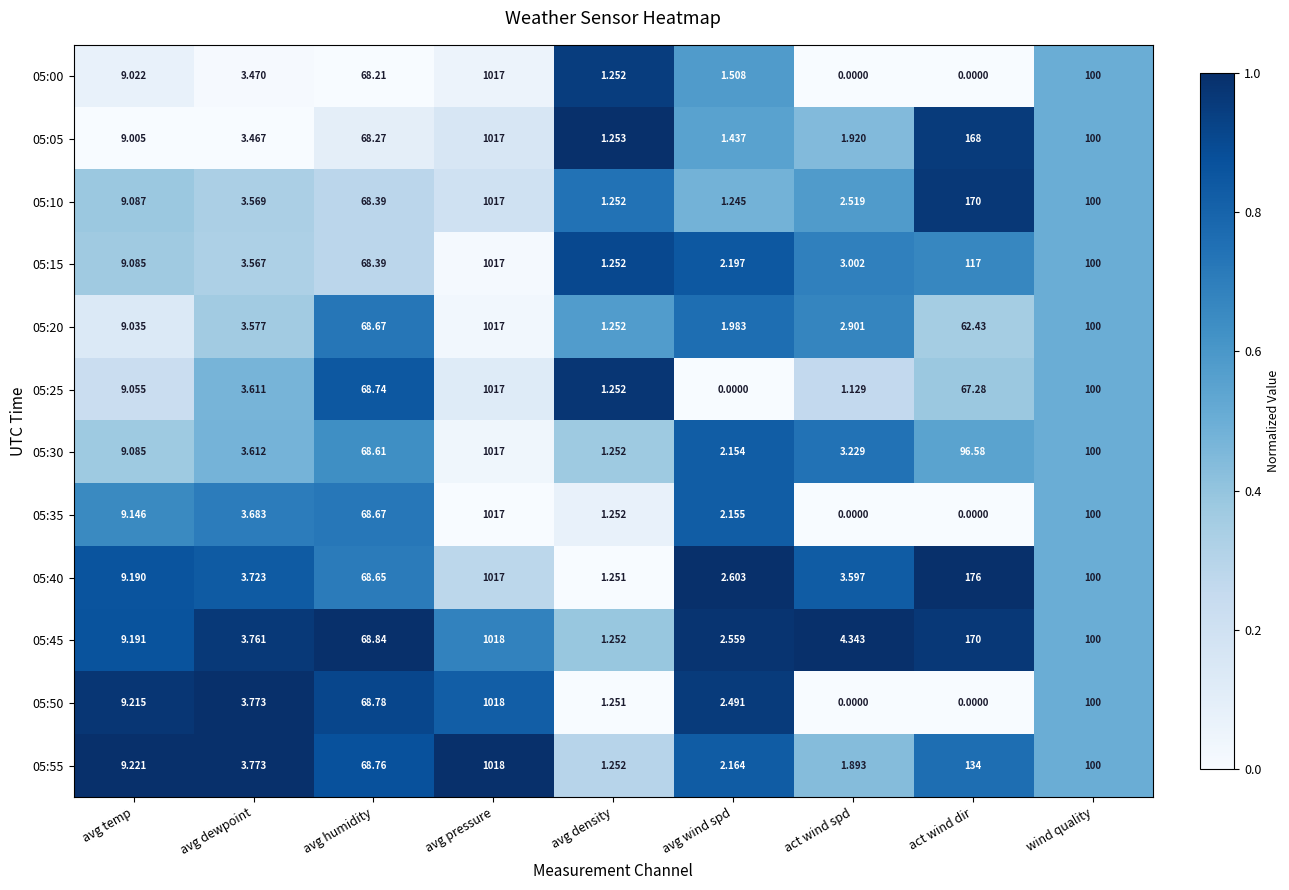

Where is 05:25 nearest to the value 508?

wind quality